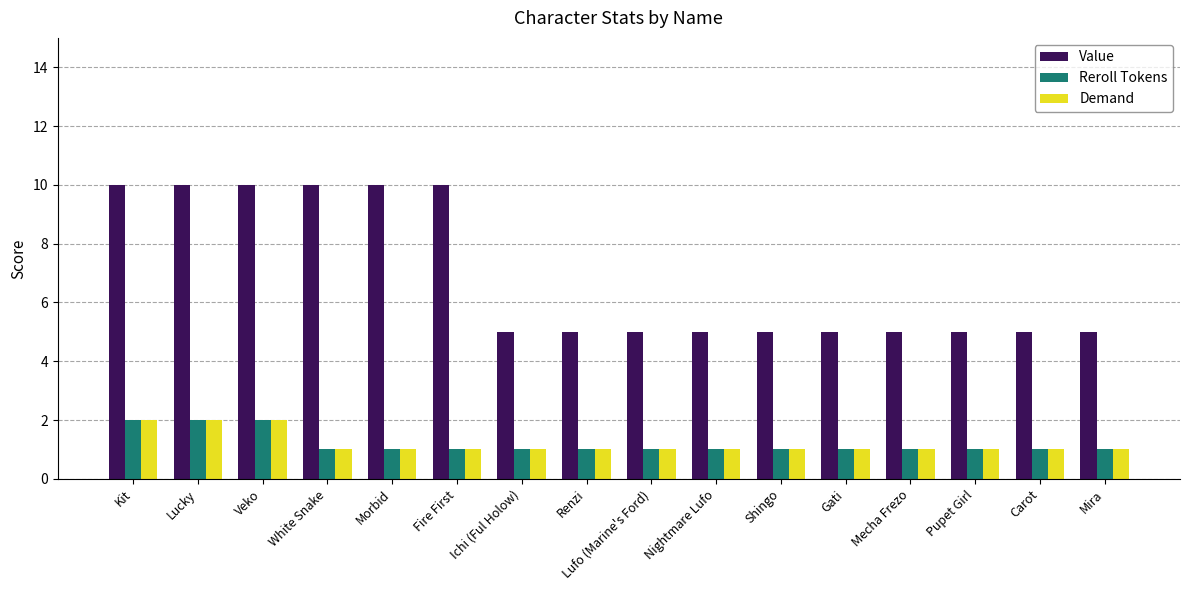

What is the label of the 2nd bar from the left?

Lucky